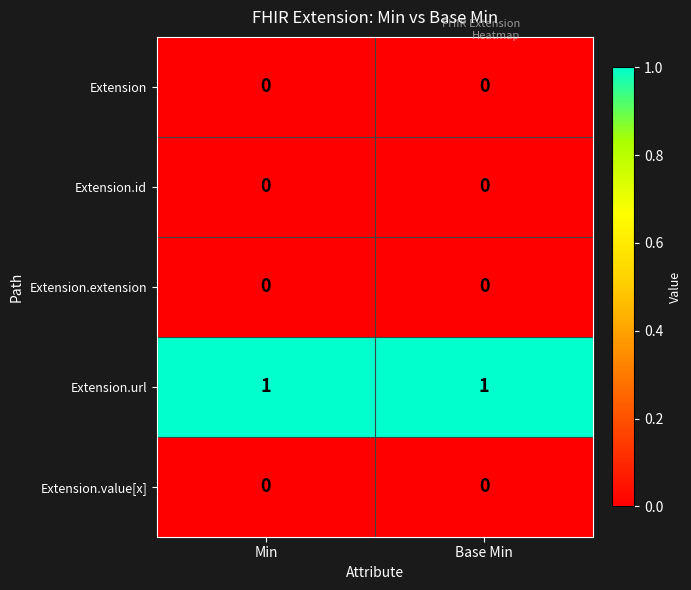

The Extension.extension series shows 0 at Base Min. True or false?

True